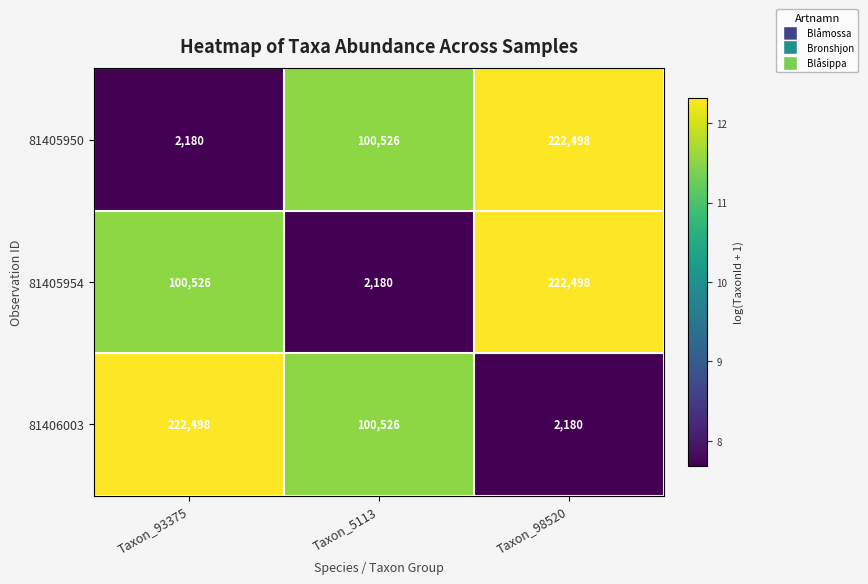

True or false: 81406003 has a value of 1405 at Taxon_98520.

False